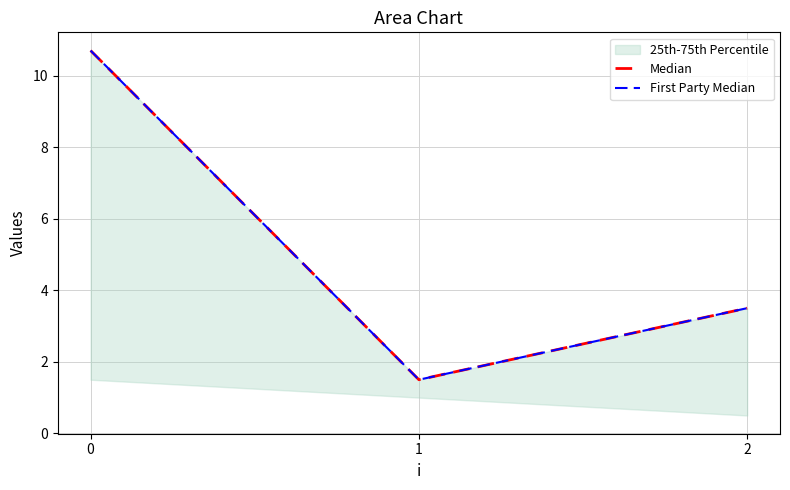

What is the value of the First Party Median point at the 3rd from the left?

3.5